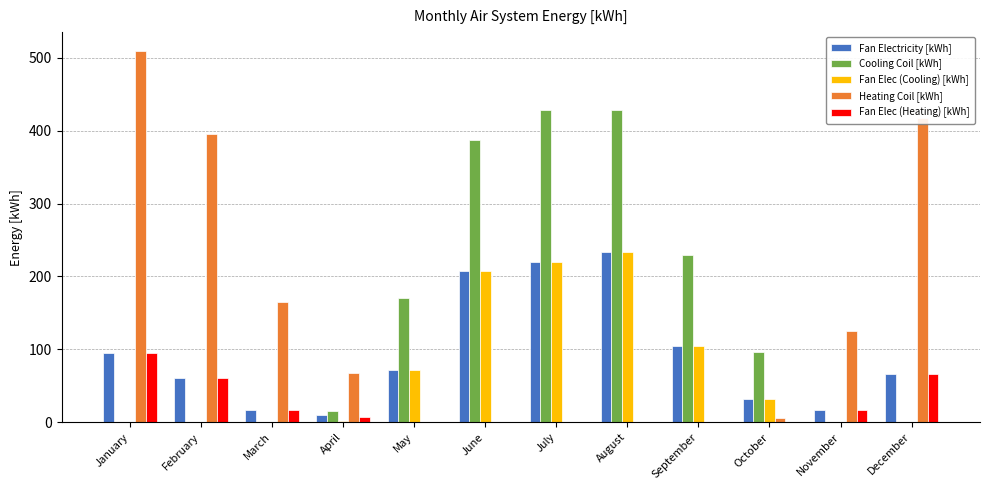

What is the average value of the Cooling Coil [kWh] series?

146.2